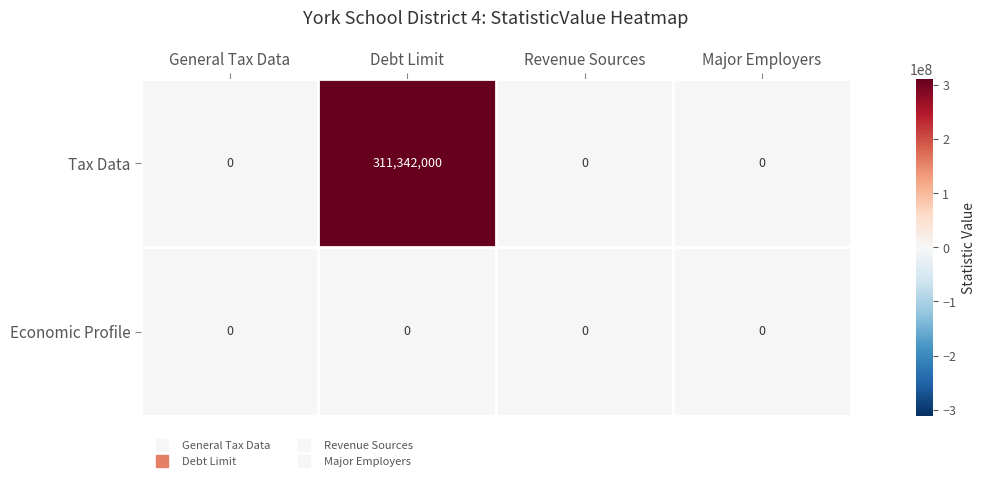

The value of Tax Data at Revenue Sources is 0. True or false?

True